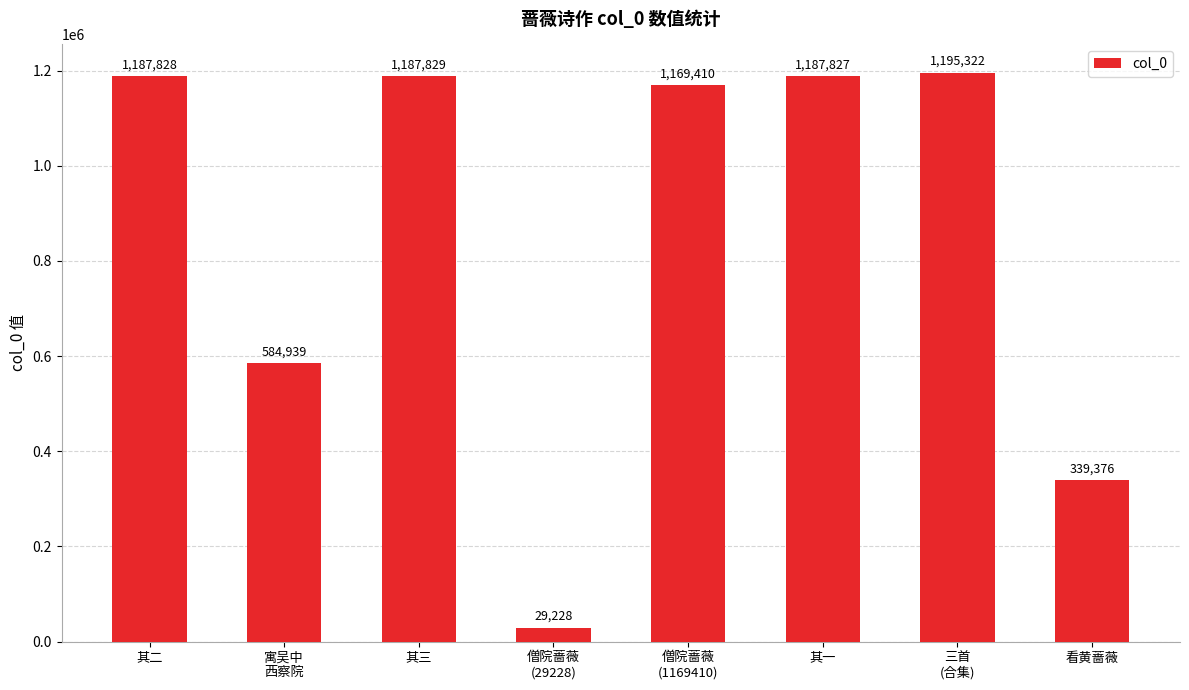

What is the difference between the maximum and minimum values?

1166094